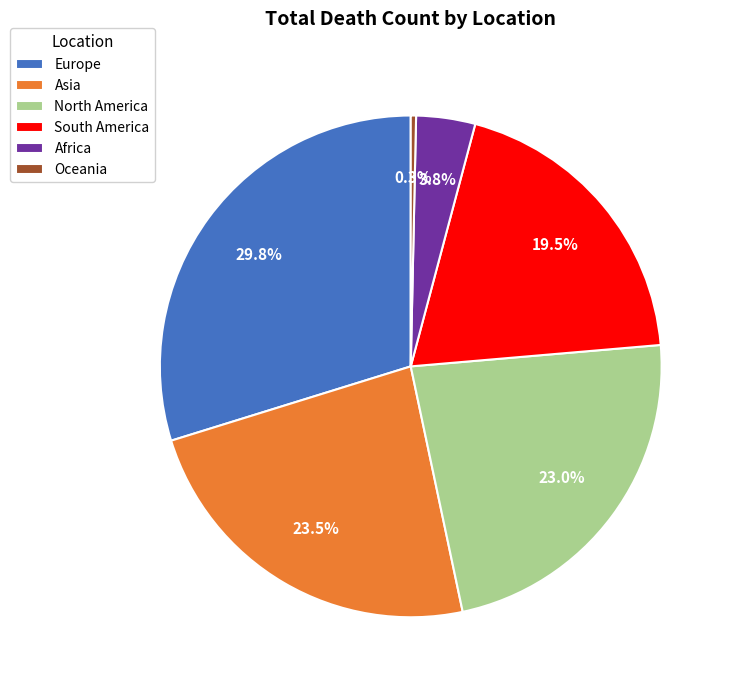

What is the smallest slice in the pie chart?

Oceania